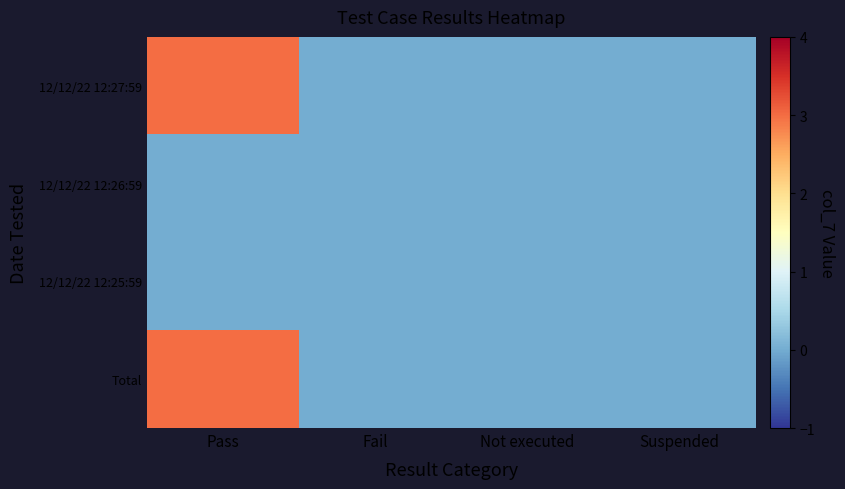

Which series has the largest total across all categories?

12/12/22 12:27:59